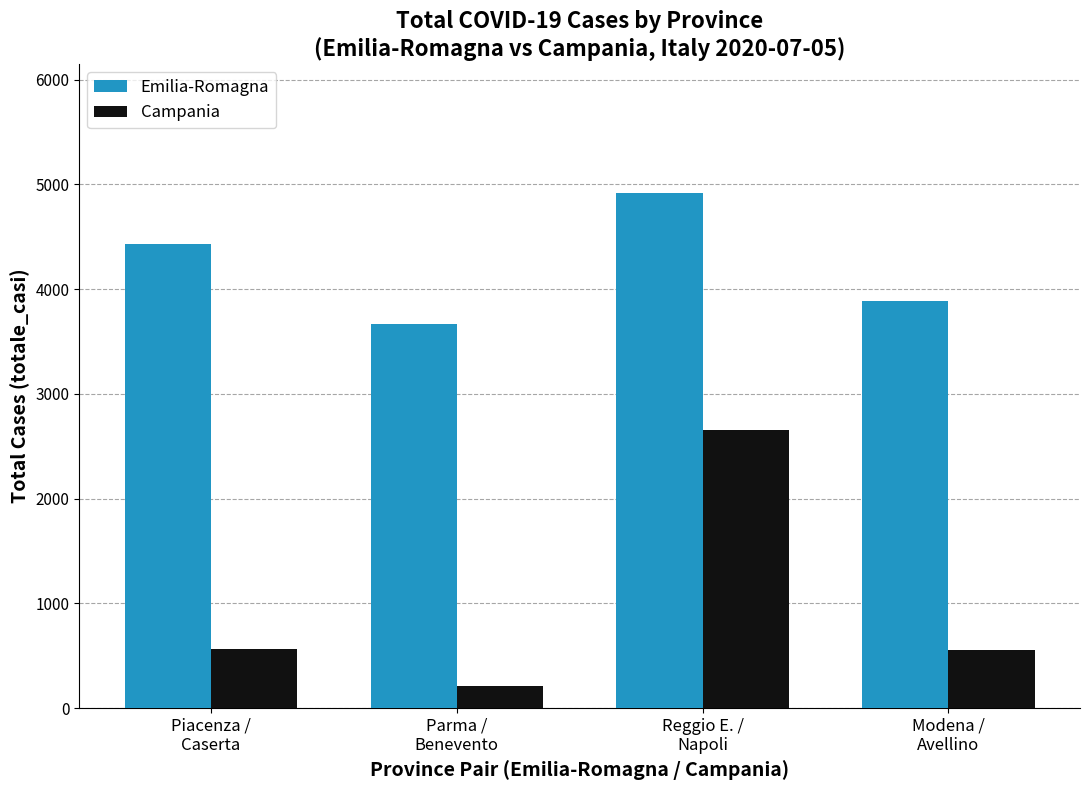

Which series has the largest total across all categories?

Emilia-Romagna